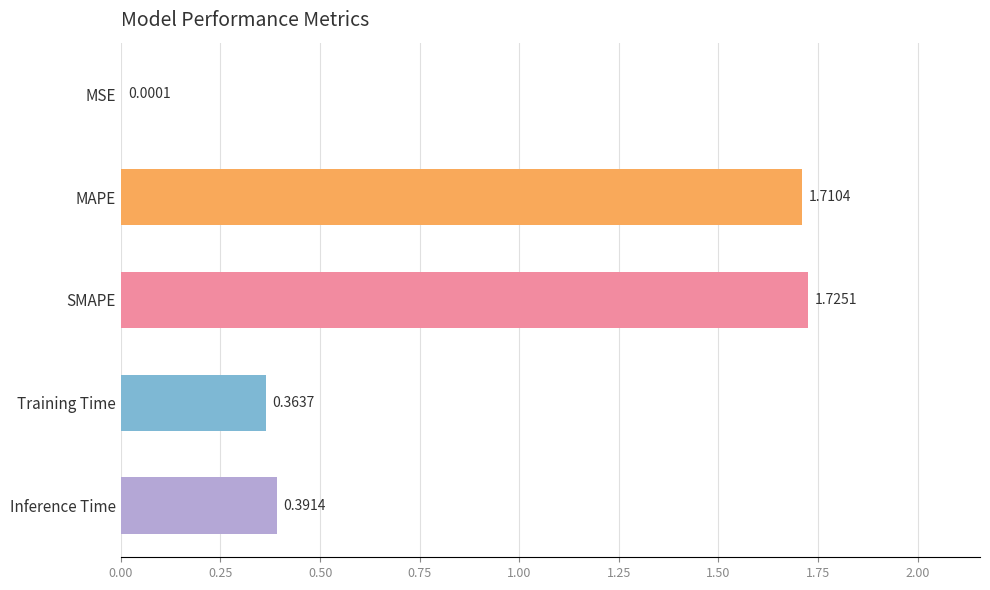

What is the change in value from MSE to MAPE?

+1.7